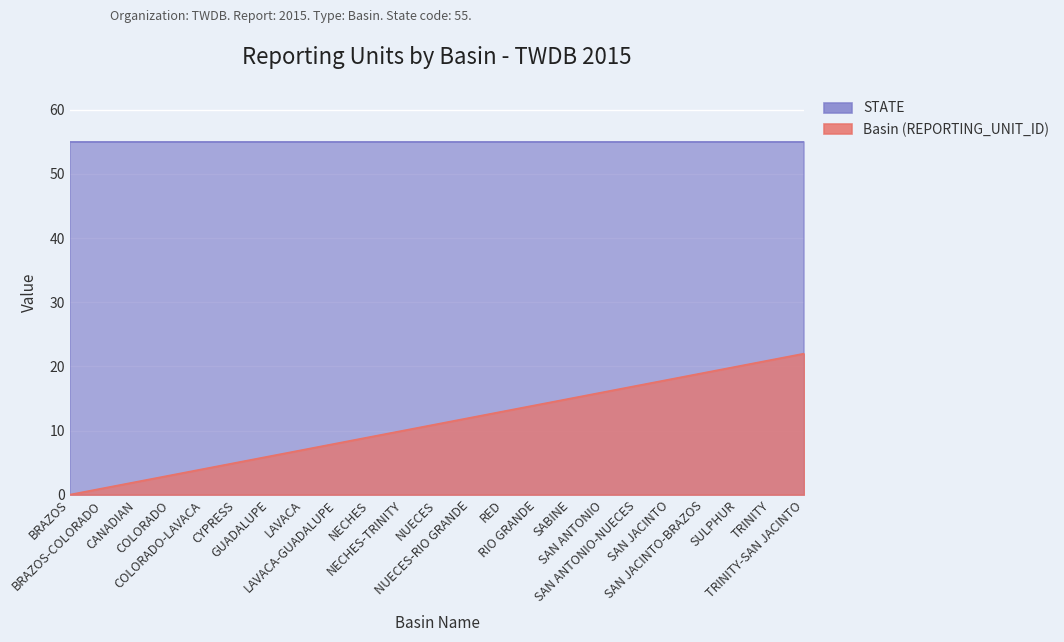

The value at CANADIAN is 2. True or false?

True